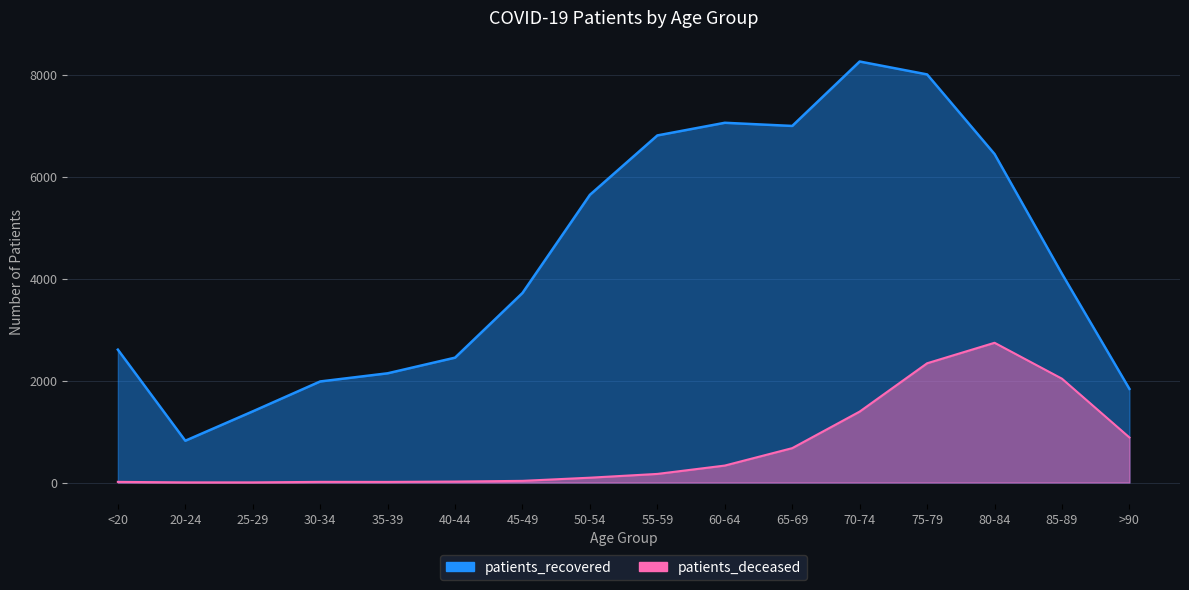

At which label does patients_deceased reach its minimum?

20-24